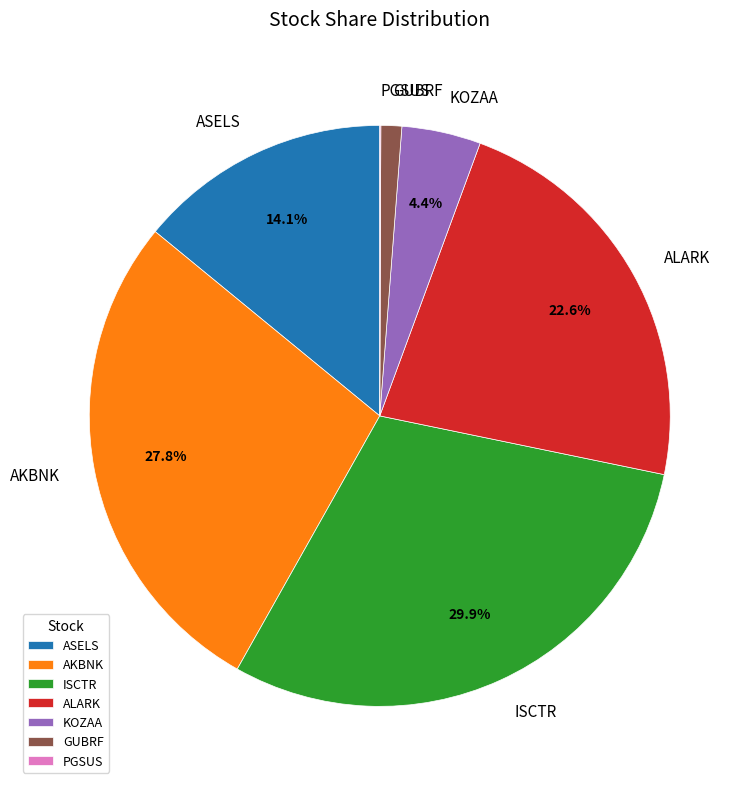

Between AKBNK and ISCTR, which is larger?

ISCTR